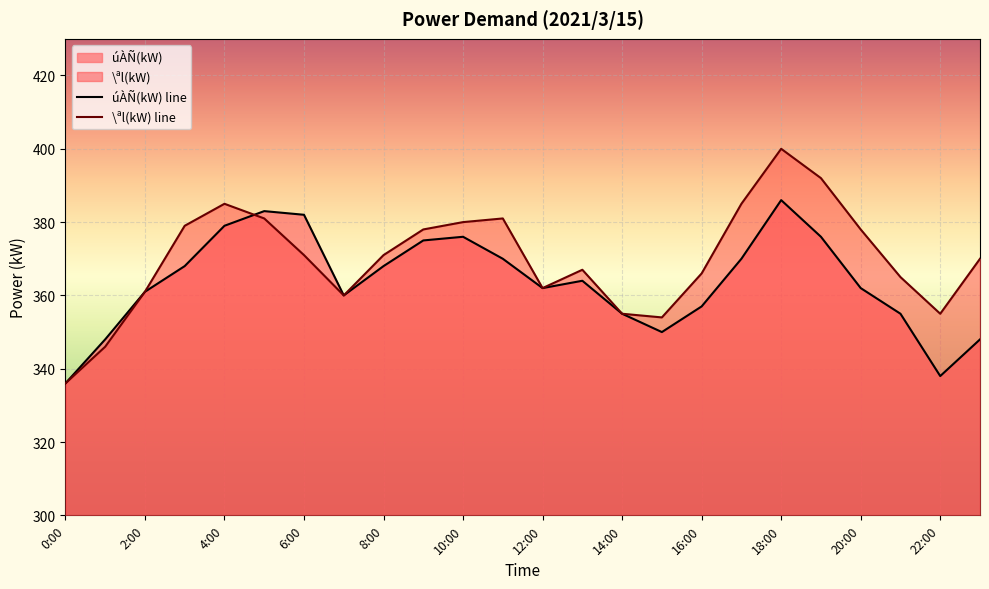

At which category is the sum across all series the highest?

18:00